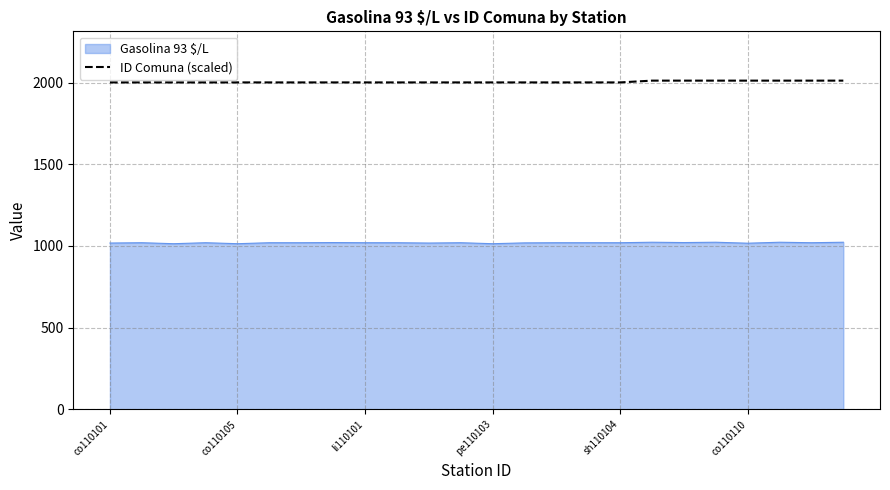

What is the maximum value for ID Comuna (scaled)?

2012.7